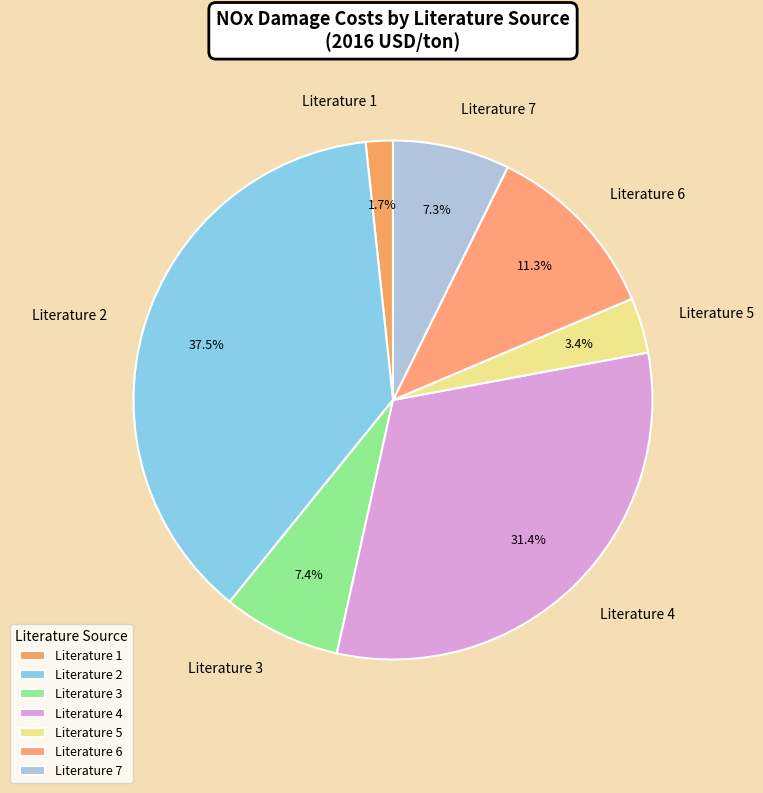

Which category has the smallest portion of the pie?

Literature 1